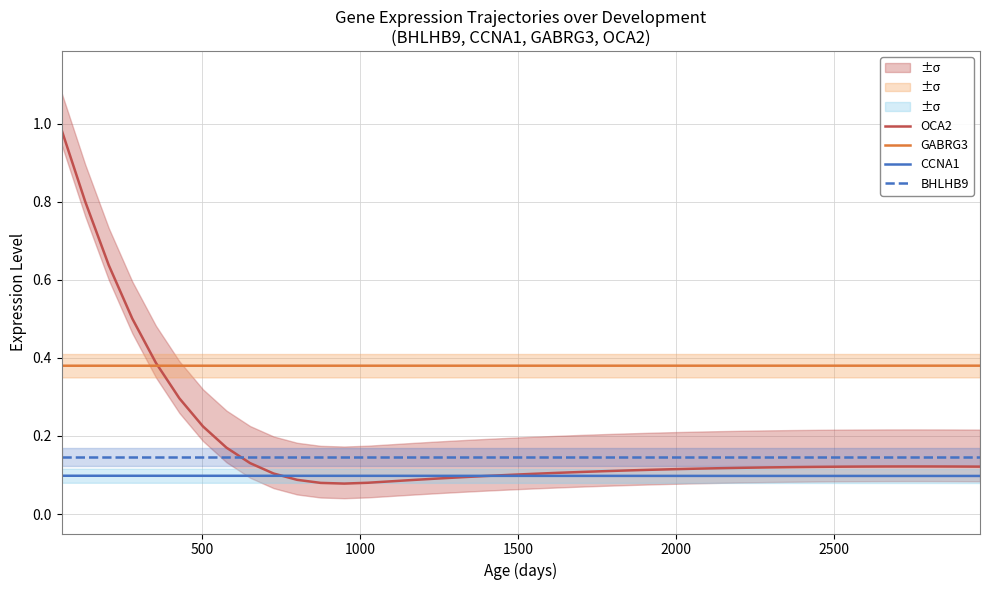

Reading left to right, what are all the values shown in this chart?

OCA2: 1.0	0.8	0.6	0.5	0.4	0.3	0.2	0.2	0.1	0.1	0.1	0.1	0.1	0.1	0.1	0.1	0.1	0.1	0.1	0.1	0.1	0.1	0.1	0.1	0.1	0.1	0.1	0.1	0.1	0.1	0.1	0.1	0.1	0.1	0.1	0.1	0.1	0.1	0.1	0.1
GABRG3: 0.4	0.4	0.4	0.4	0.4	0.4	0.4	0.4	0.4	0.4	0.4	0.4	0.4	0.4	0.4	0.4	0.4	0.4	0.4	0.4	0.4	0.4	0.4	0.4	0.4	0.4	0.4	0.4	0.4	0.4	0.4	0.4	0.4	0.4	0.4	0.4	0.4	0.4	0.4	0.4
CCNA1: 0.1	0.1	0.1	0.1	0.1	0.1	0.1	0.1	0.1	0.1	0.1	0.1	0.1	0.1	0.1	0.1	0.1	0.1	0.1	0.1	0.1	0.1	0.1	0.1	0.1	0.1	0.1	0.1	0.1	0.1	0.1	0.1	0.1	0.1	0.1	0.1	0.1	0.1	0.1	0.1
BHLHB9: 0.1	0.1	0.1	0.1	0.1	0.1	0.1	0.1	0.1	0.1	0.1	0.1	0.1	0.1	0.1	0.1	0.1	0.1	0.1	0.1	0.1	0.1	0.1	0.1	0.1	0.1	0.1	0.1	0.1	0.1	0.1	0.1	0.1	0.1	0.1	0.1	0.1	0.1	0.1	0.1